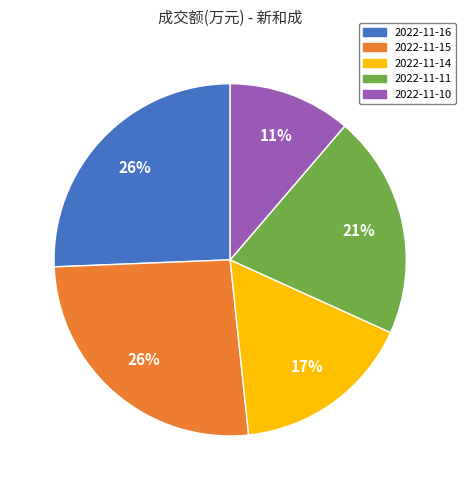

What is the smallest slice in the pie chart?

2022-11-10